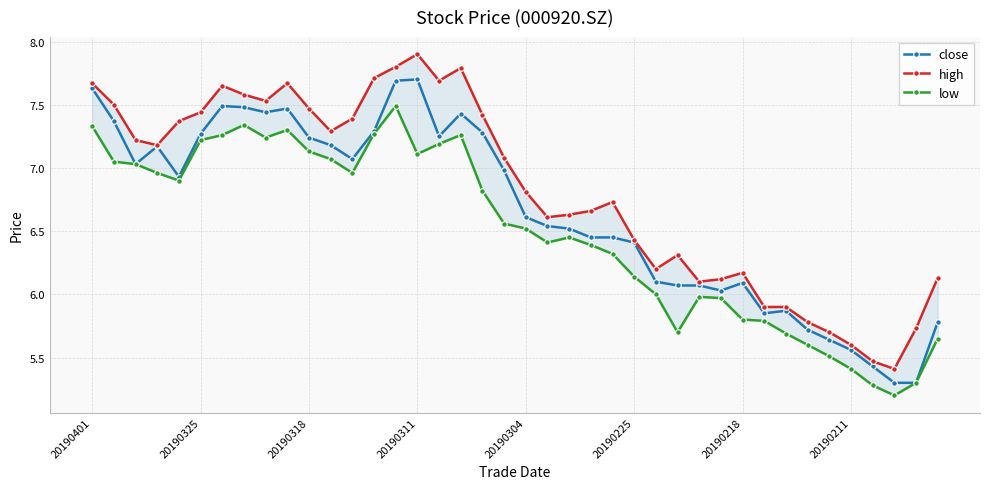

The value of high at 23 is 4.2. True or false?

False